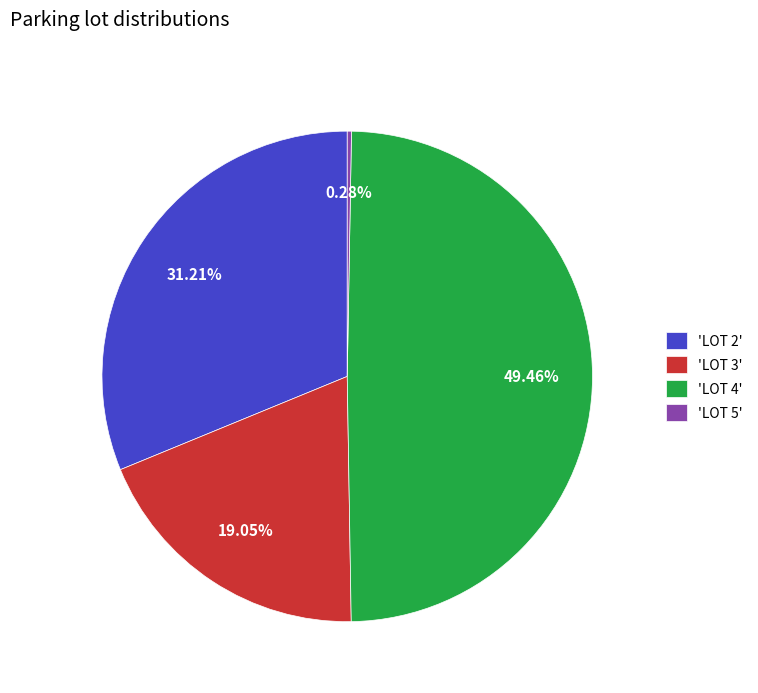

Approximately how many times larger is the value at 'LOT 3' compared to 'LOT 4'?

0.4